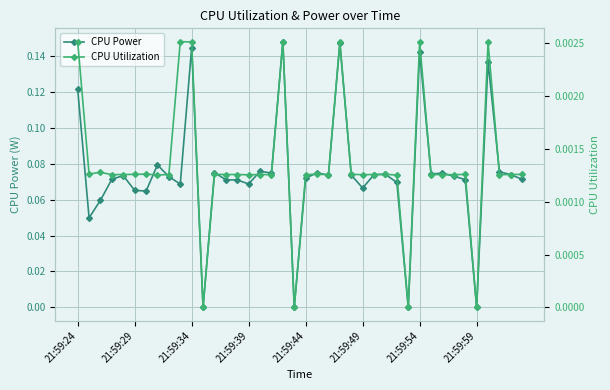

In CPU Utilization, how many points are lower than both neighbors (excluding endpoints)?

12